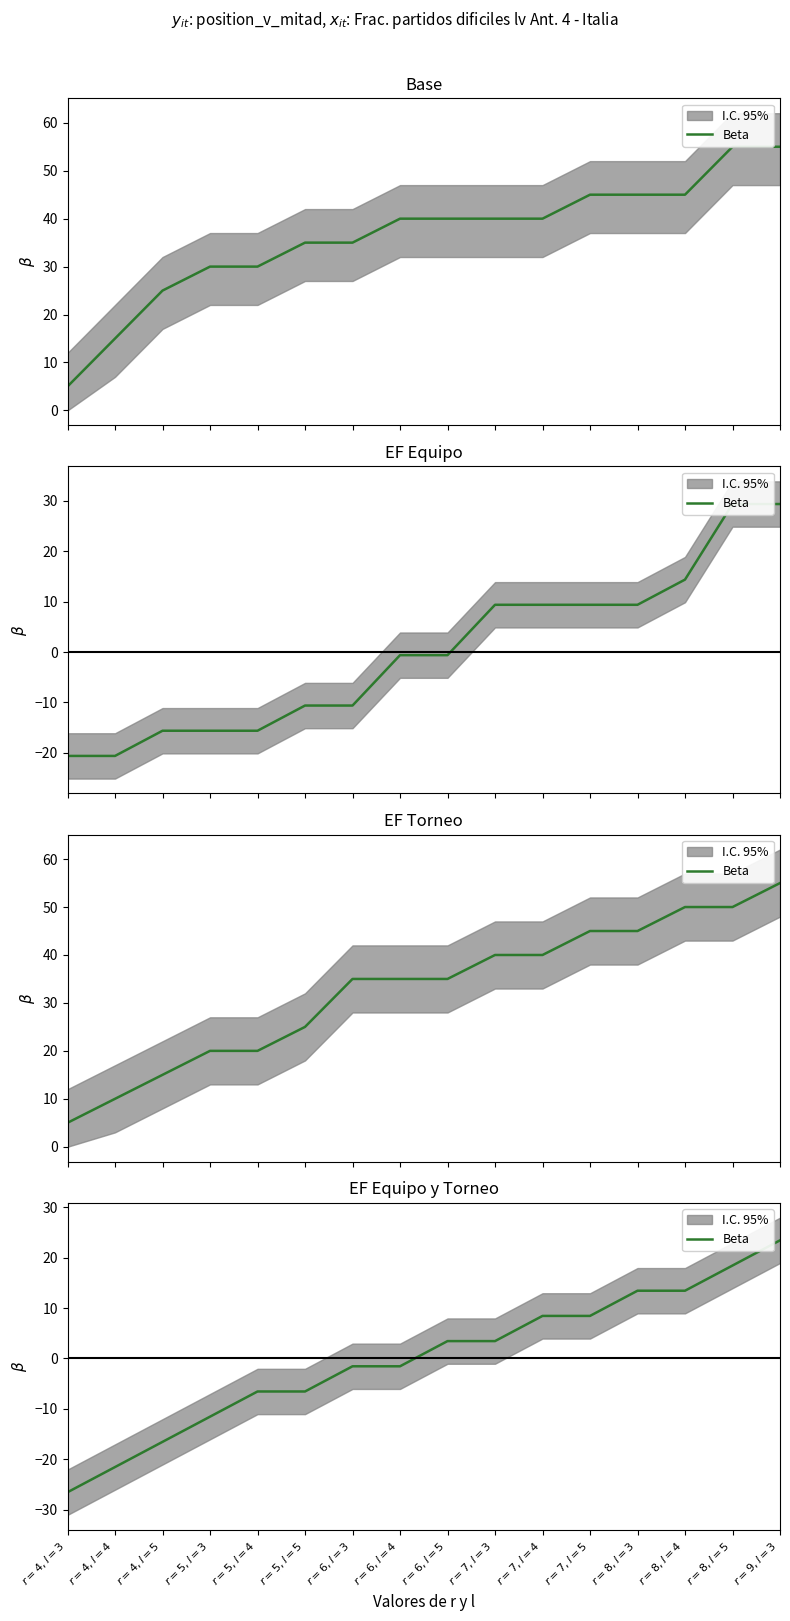

Where is the data nearest to the value -1?

$r=6, l=3$